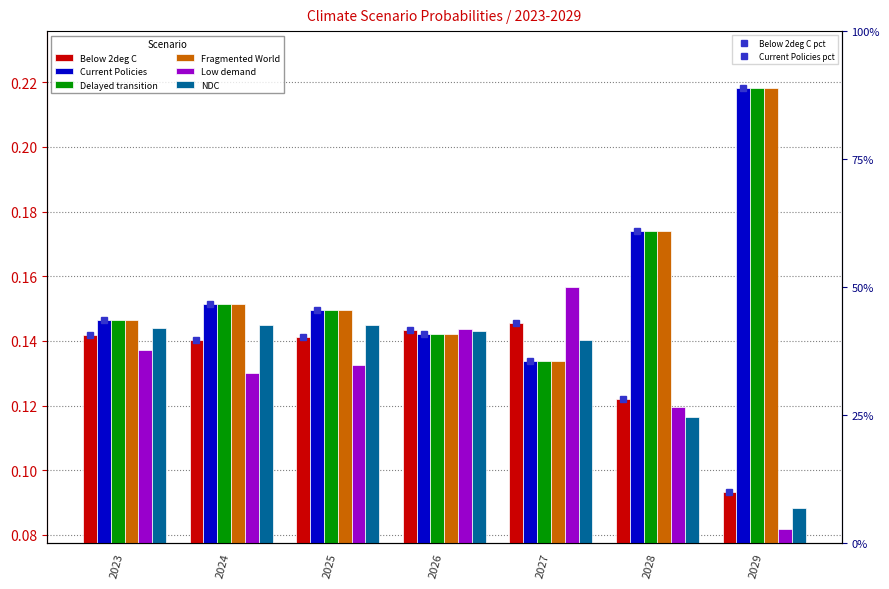

Reading left to right, what are all the values shown in this chart?

Below 2deg C: 0.1	0.1	0.1	0.1	0.1	0.1	0.1
Current Policies: 0.1	0.2	0.1	0.1	0.1	0.2	0.2
Delayed transition: 0.1	0.2	0.1	0.1	0.1	0.2	0.2
Fragmented World: 0.1	0.2	0.1	0.1	0.1	0.2	0.2
Low demand: 0.1	0.1	0.1	0.1	0.2	0.1	0.1
NDC: 0.1	0.1	0.1	0.1	0.1	0.1	0.1